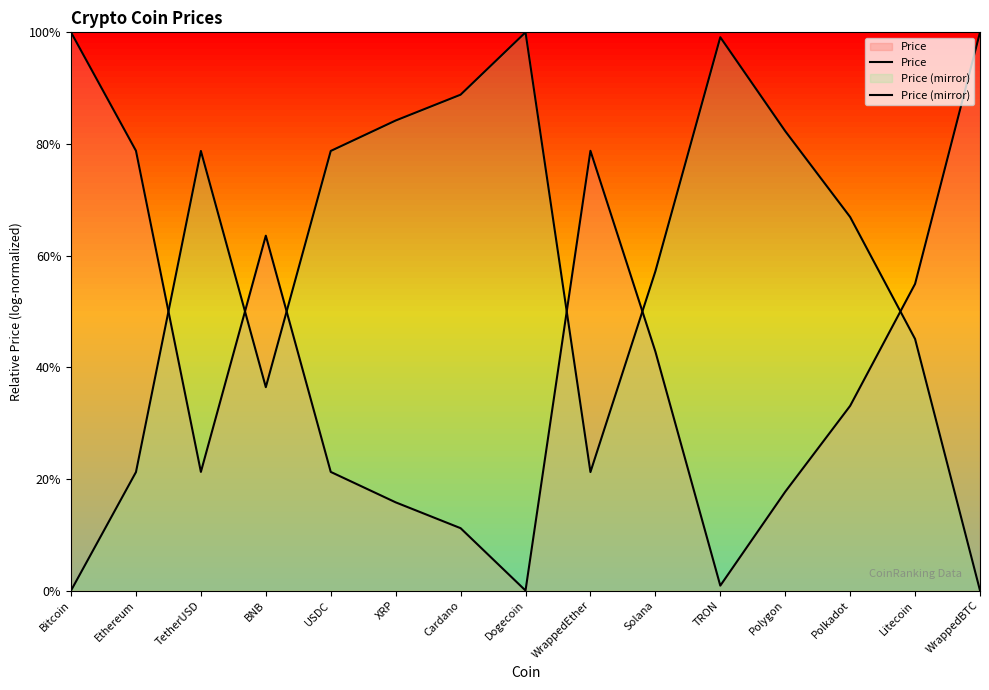

Rank the series by their average value, from highest to lowest.

Price (mirror), Price